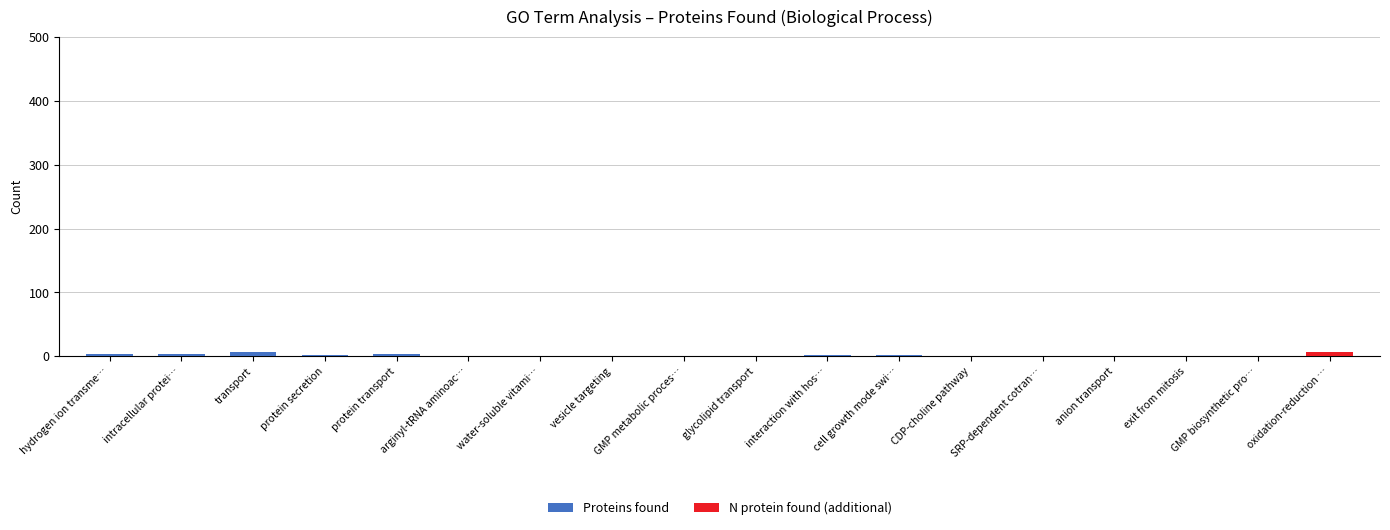

Which series has the widest spread of values?

Proteins found